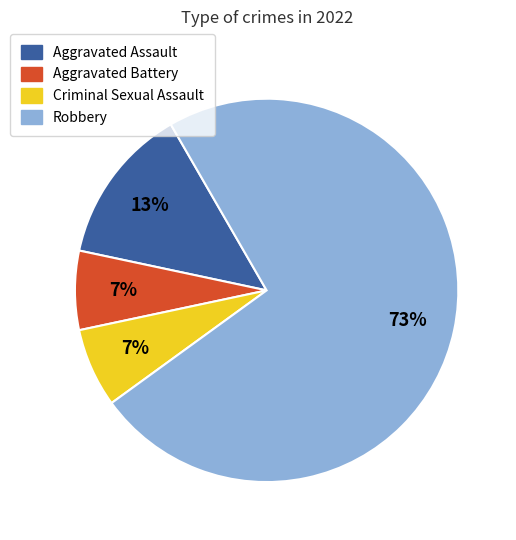

Is the sum of Robbery and Criminal Sexual Assault greater than half?

Yes